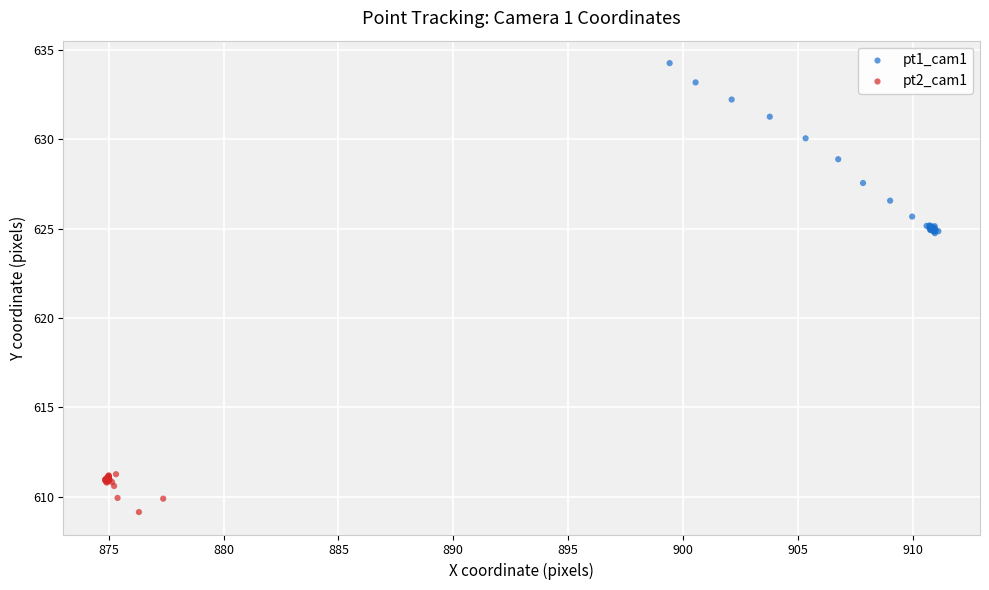

Which series has the largest Y range (max minus min)?

pt1_cam1